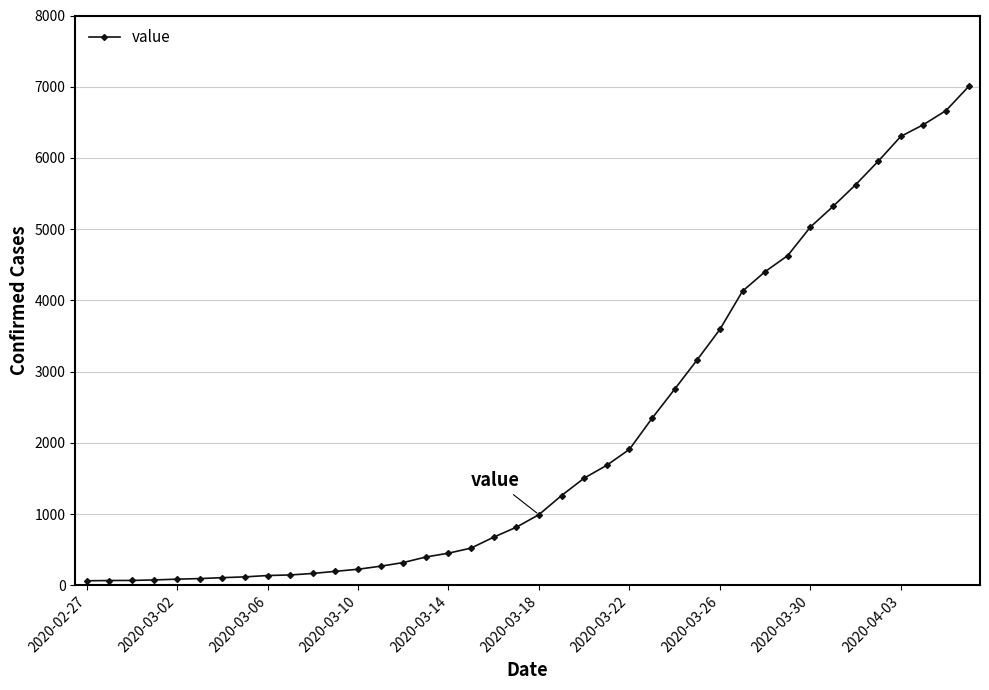

What is the greatest value displayed?

7004